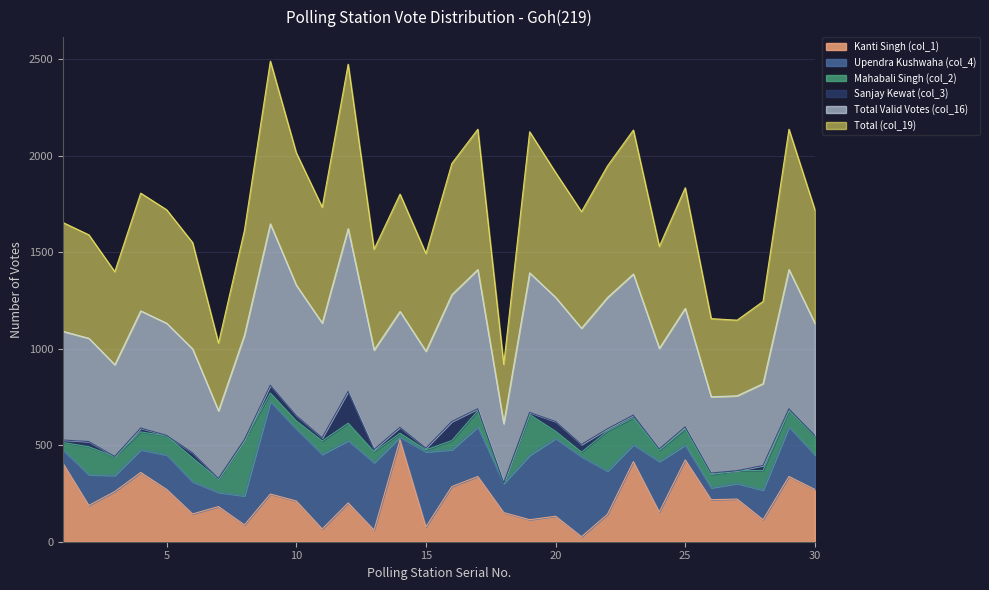

What value does the Kanti Singh (col_1) series have at 12?

201